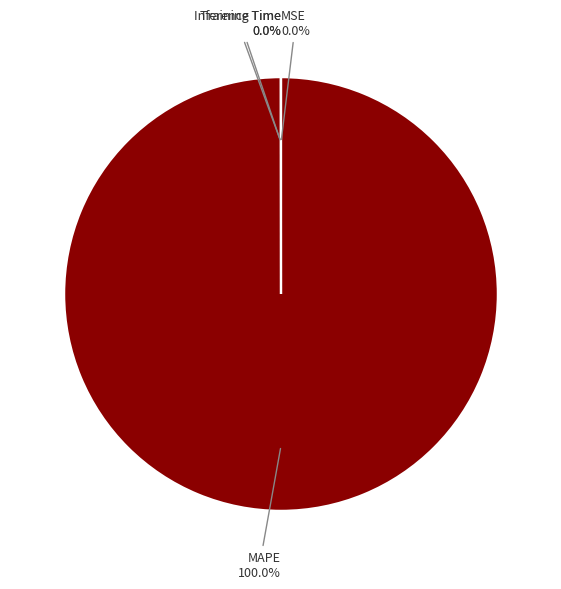

What is the majority slice?

MAPE